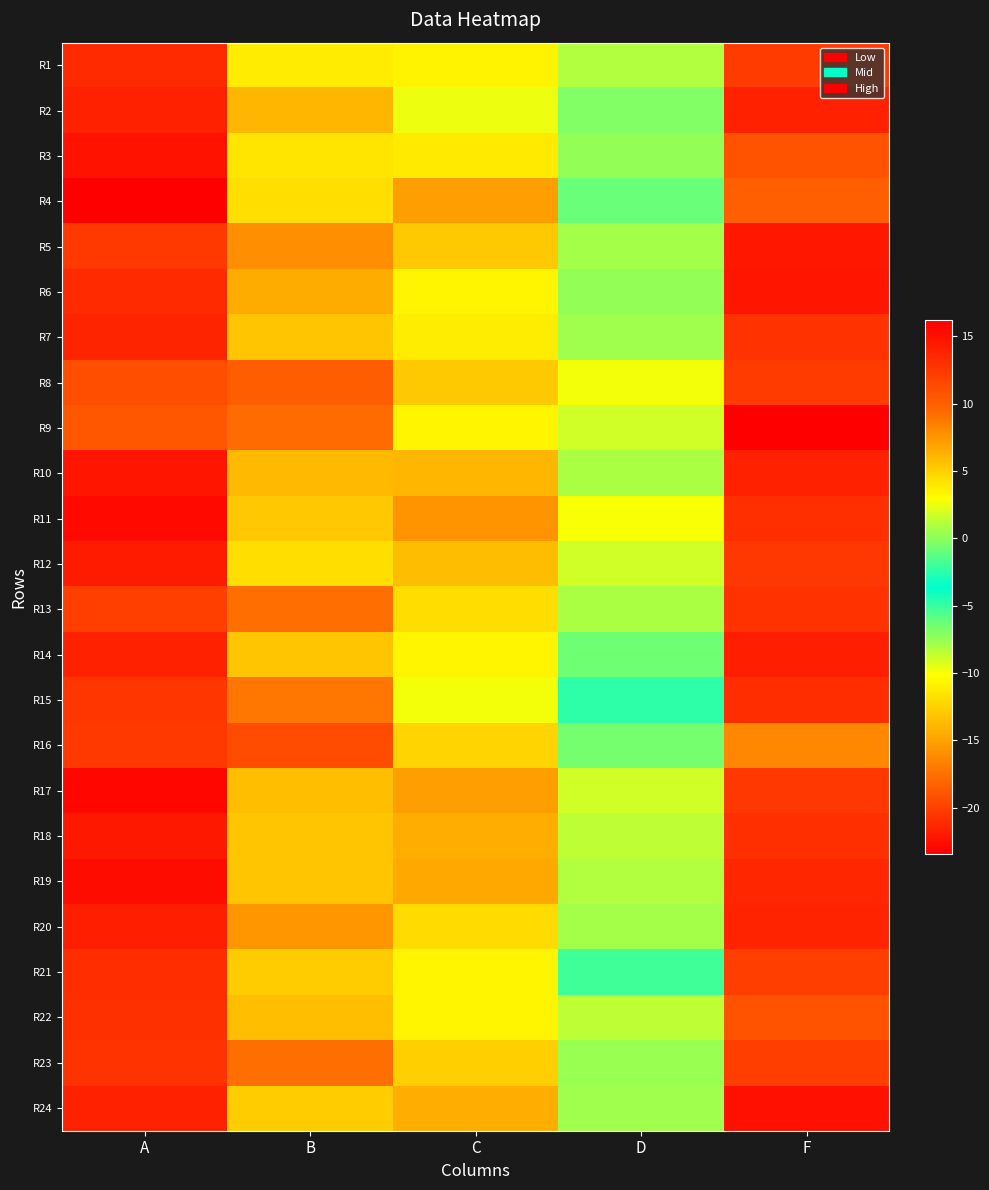

What is the greatest value displayed?

16.2